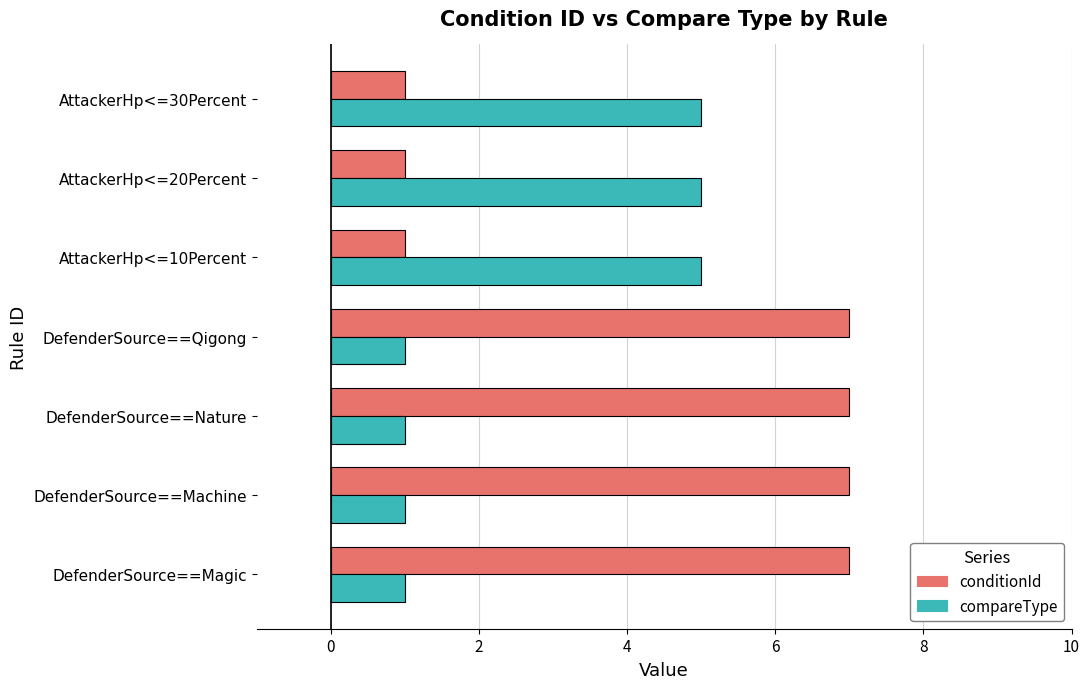

What is the average value of the compareType series?

3